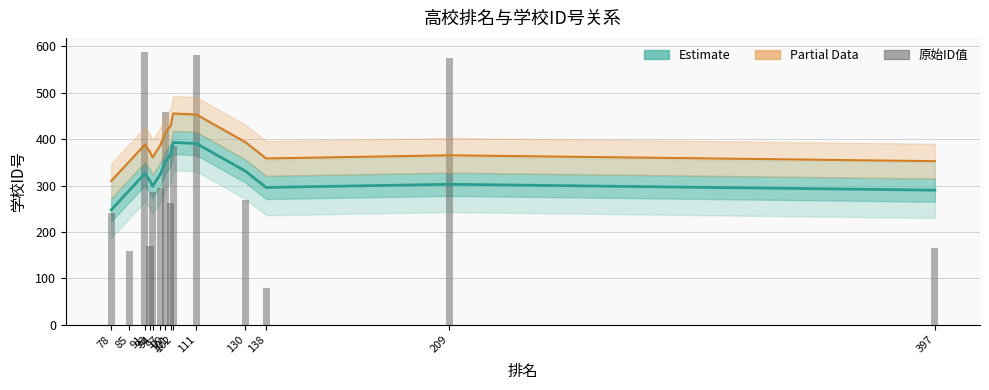

The value of 学校ID号 (Estimate) at 99 is 466.0. True or false?

False